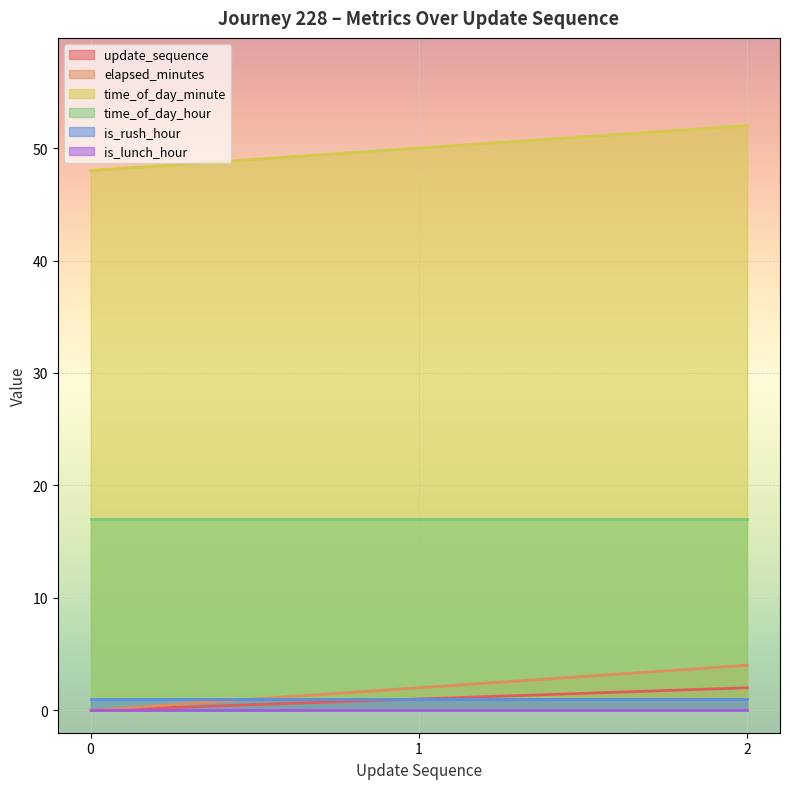

What is the sum of the time_of_day_minute values at 1 and 0?

98